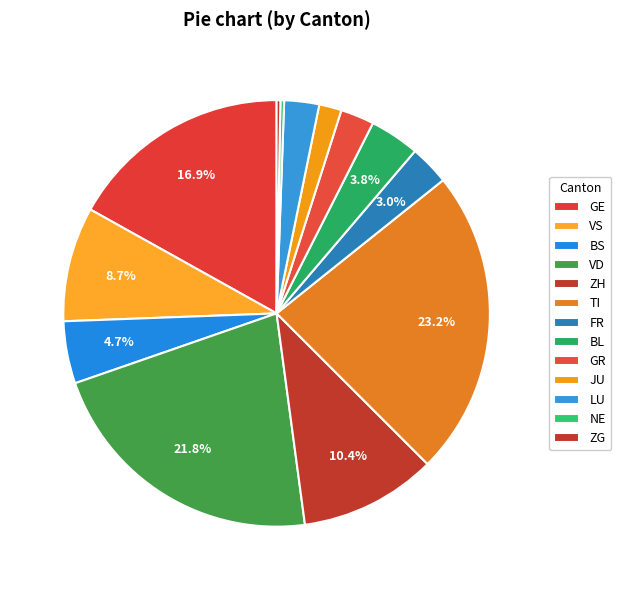

Which has a higher value, LU or ZG?

LU